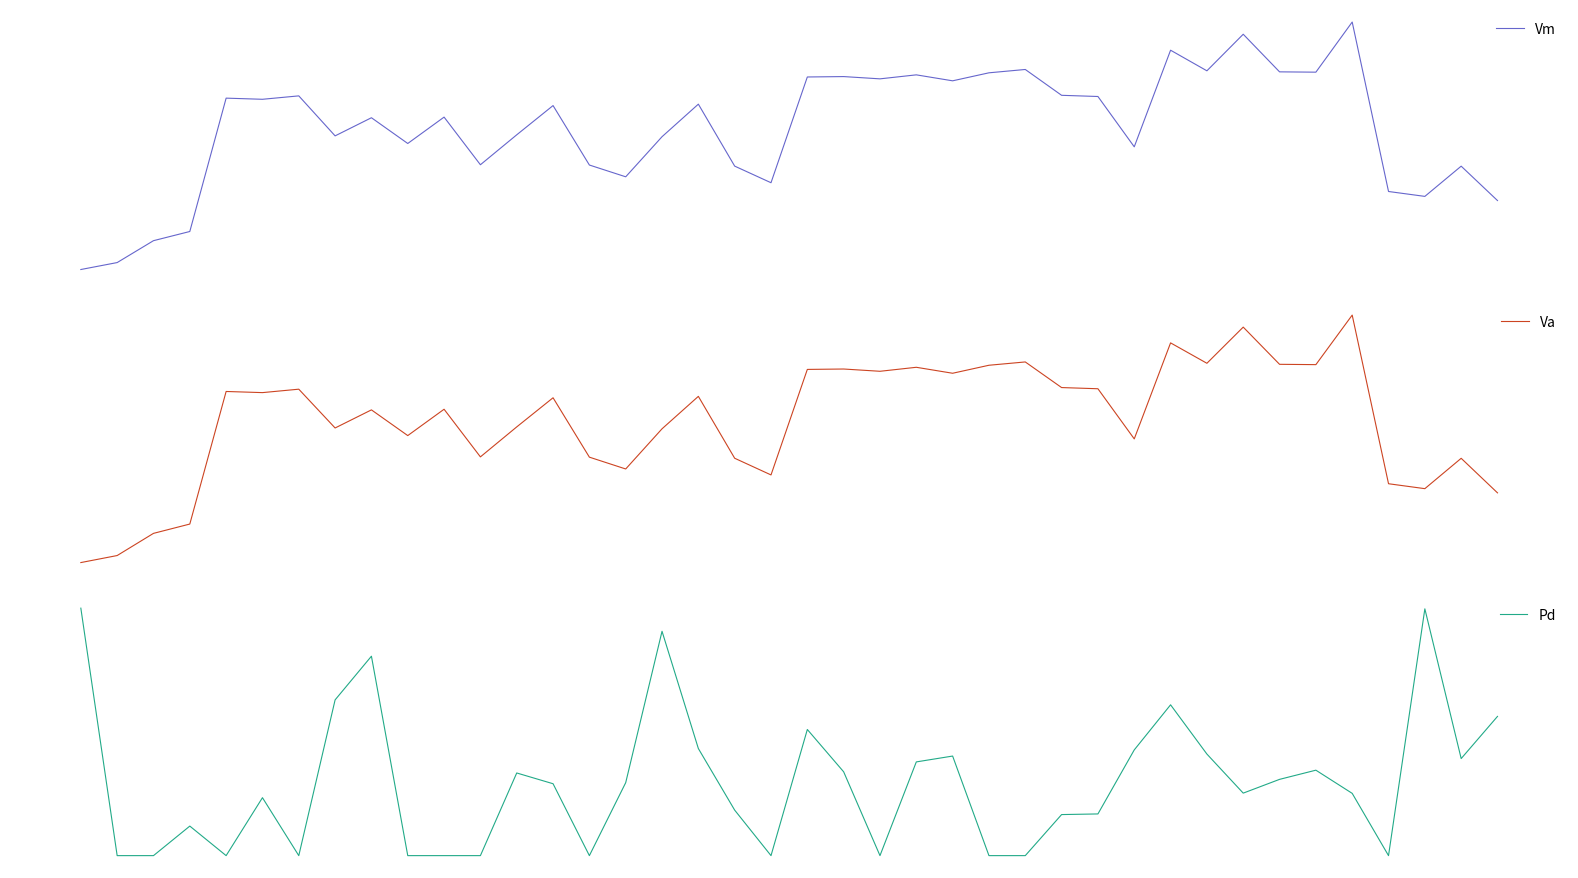

How many lines are shown in the chart?

3